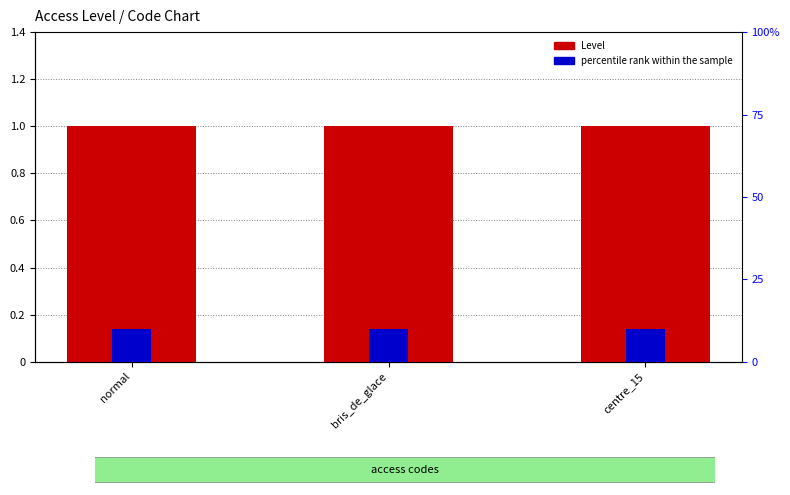

Reading left to right, what are all the values shown in this chart?

Level: 1	1	1
percentile rank within the sample: 10	10	10